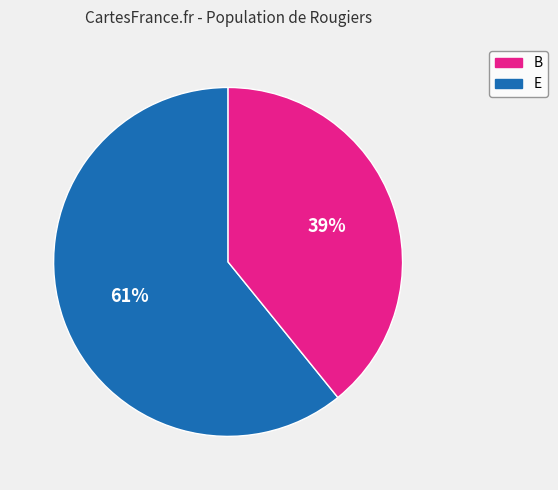

Is there a majority slice in this chart?

Yes